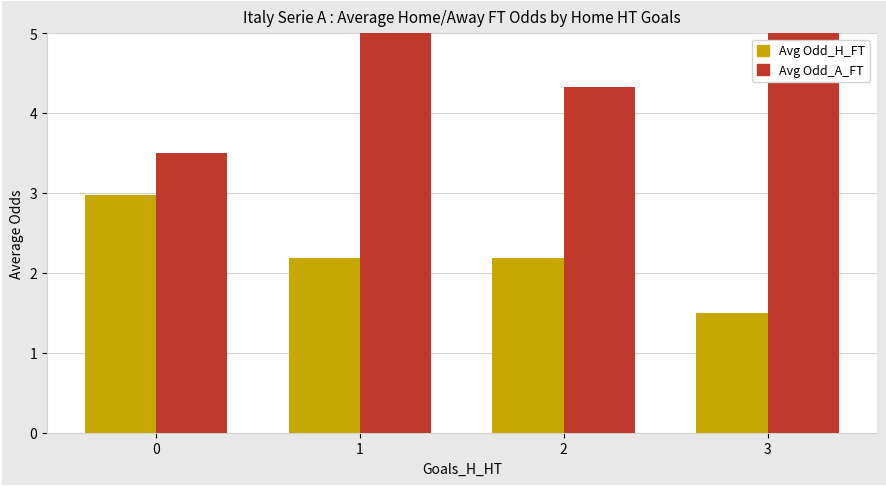

Read the Avg Odd_A_FT value at 1.

6.5